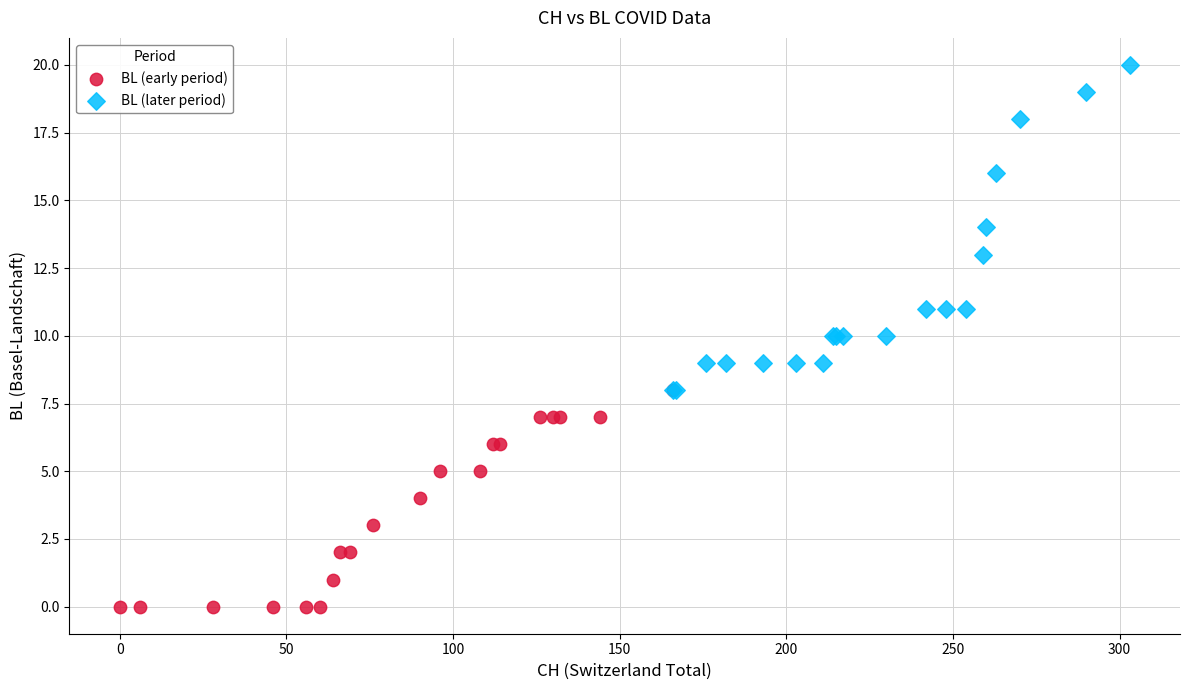

Which series has the largest Y range (max minus min)?

BL (later period)